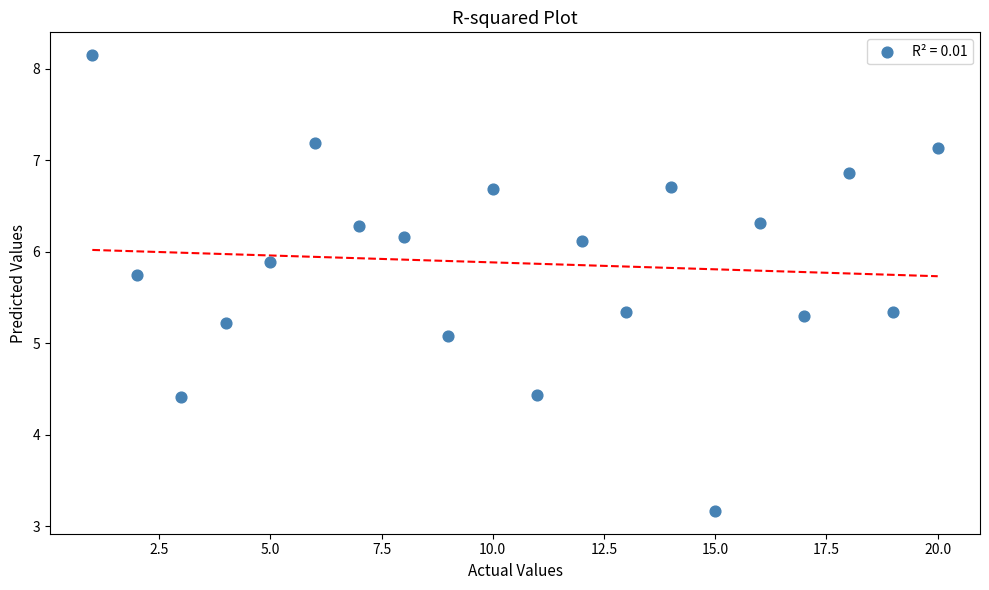

What is the range of X values (max minus min)?

19.0